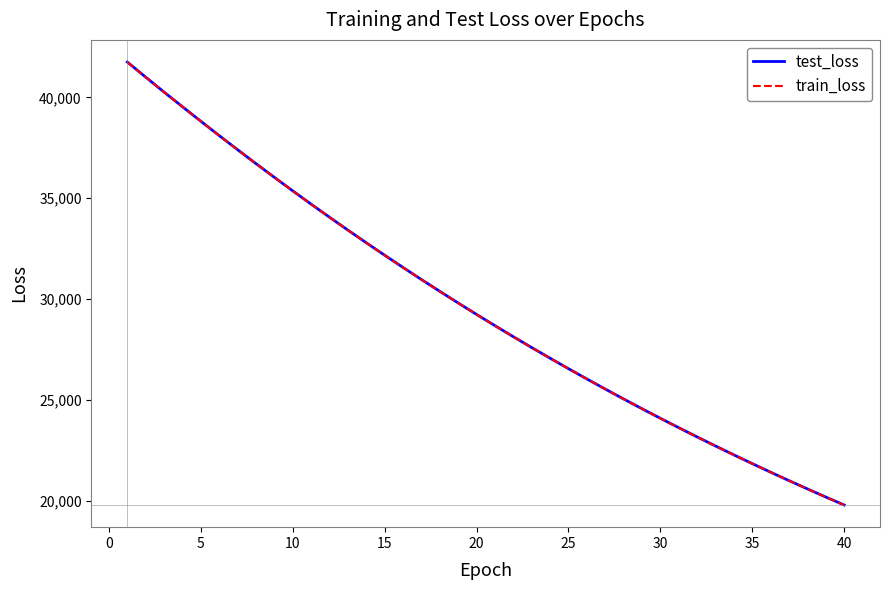

What is the greatest value displayed?

41758.8